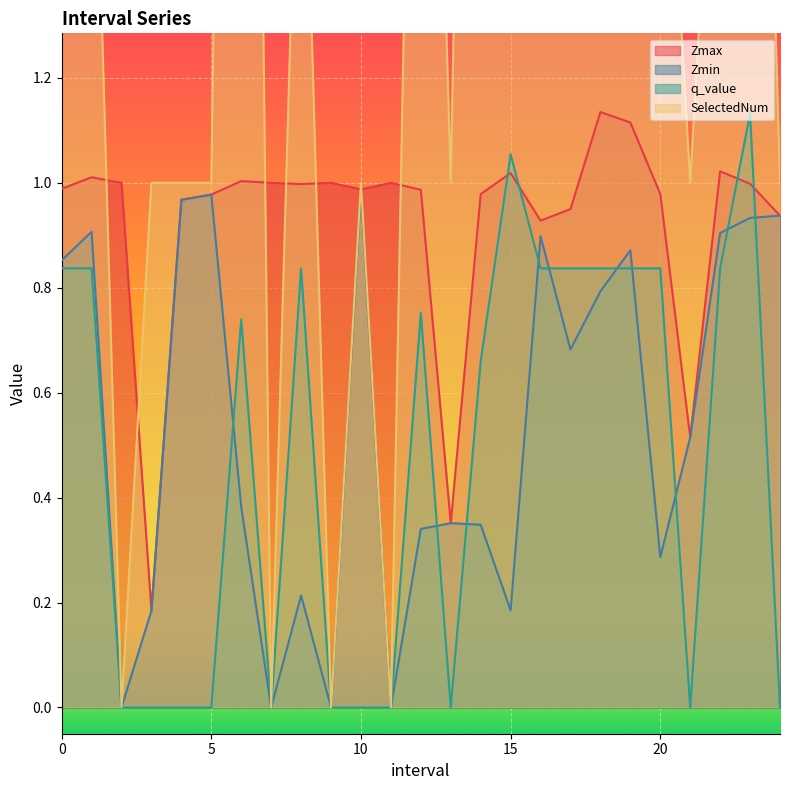

The value of Zmax at 11.0 is 1.0. True or false?

True